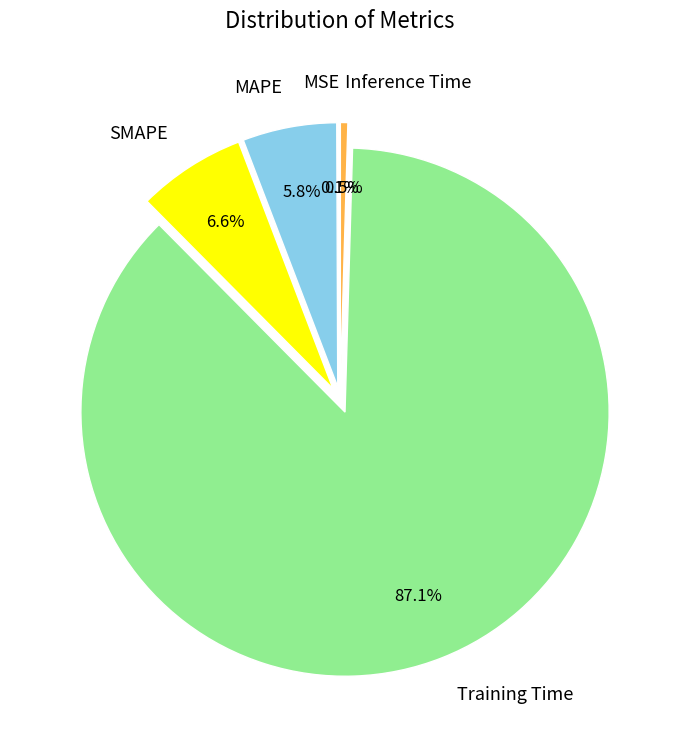

Does any single category account for the majority?

Yes